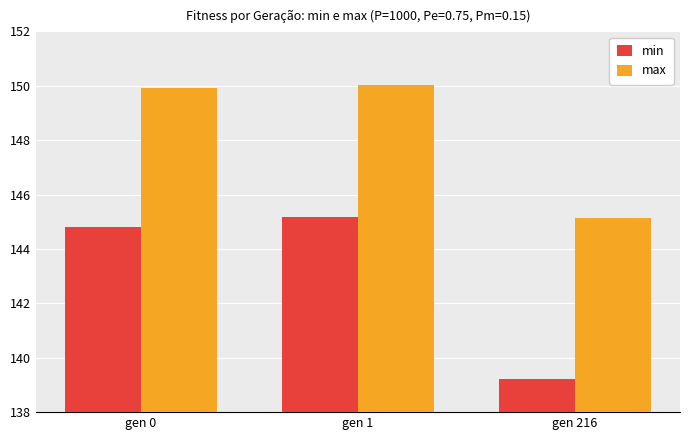

Which series has the largest total across all categories?

max